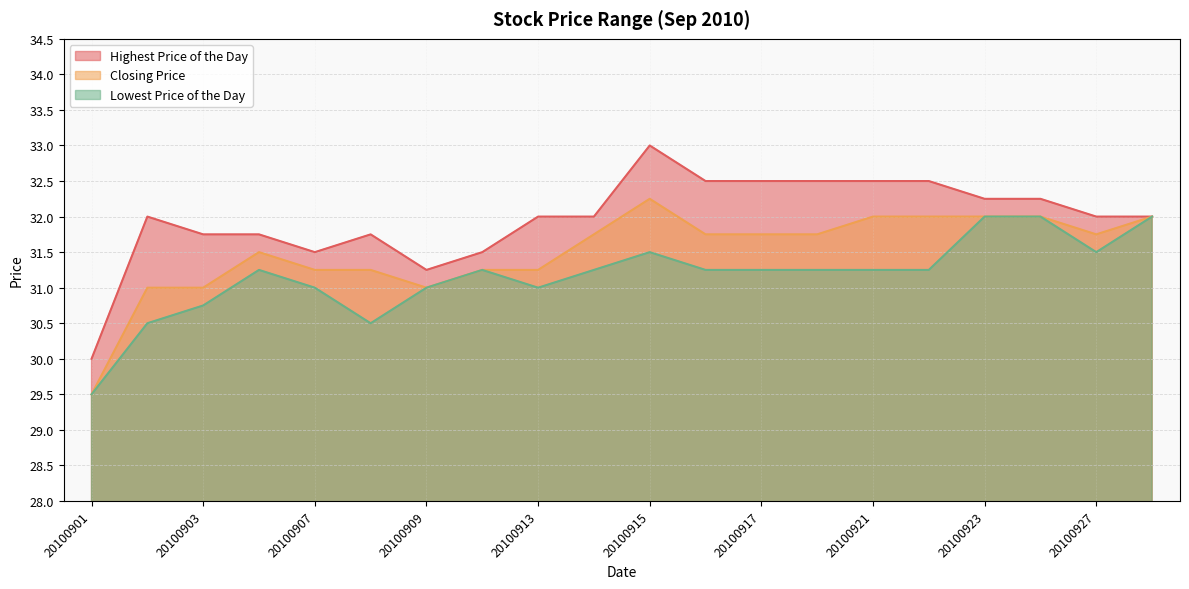

Which series changed the most between 20100908 and 20100917?

Highest Price of the Day